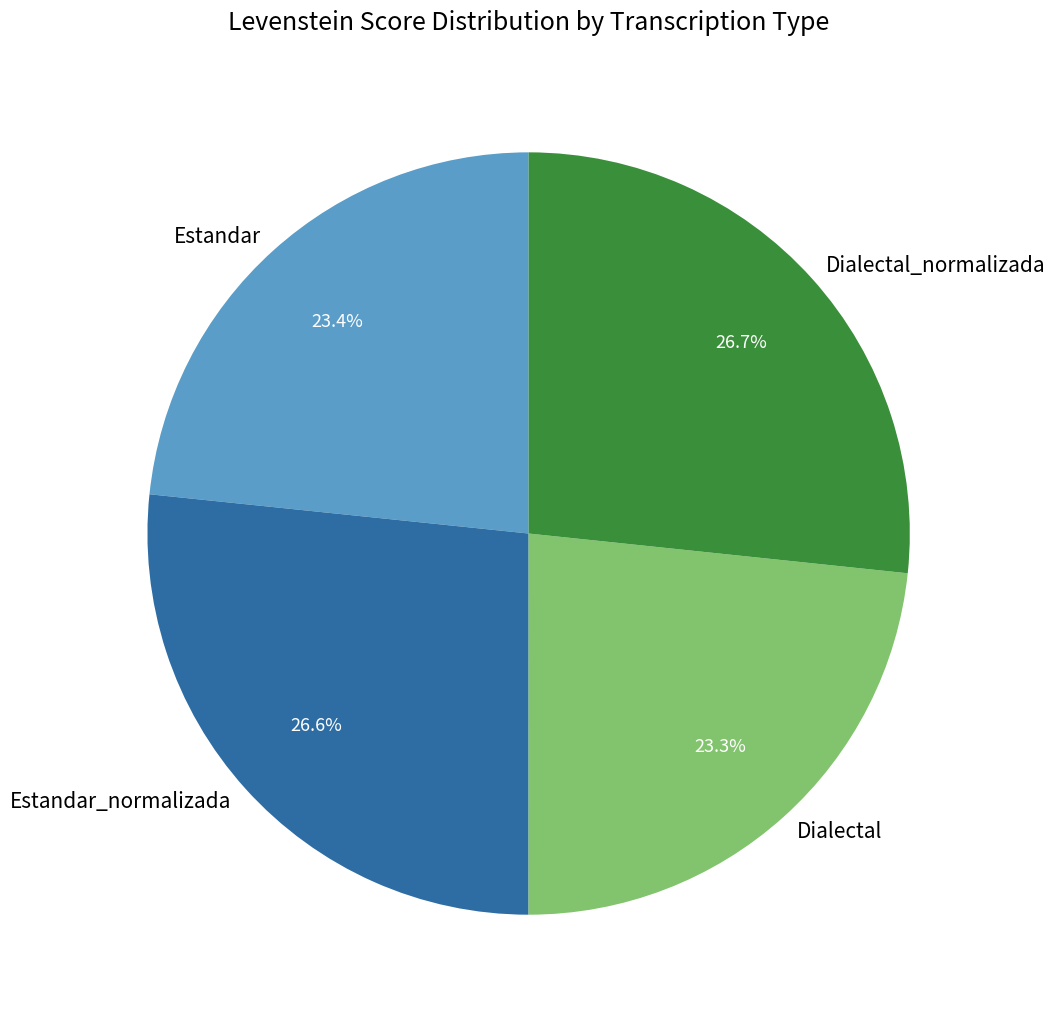

Combined, do Estandar and Dialectal_normalizada account for over 50%?

Yes